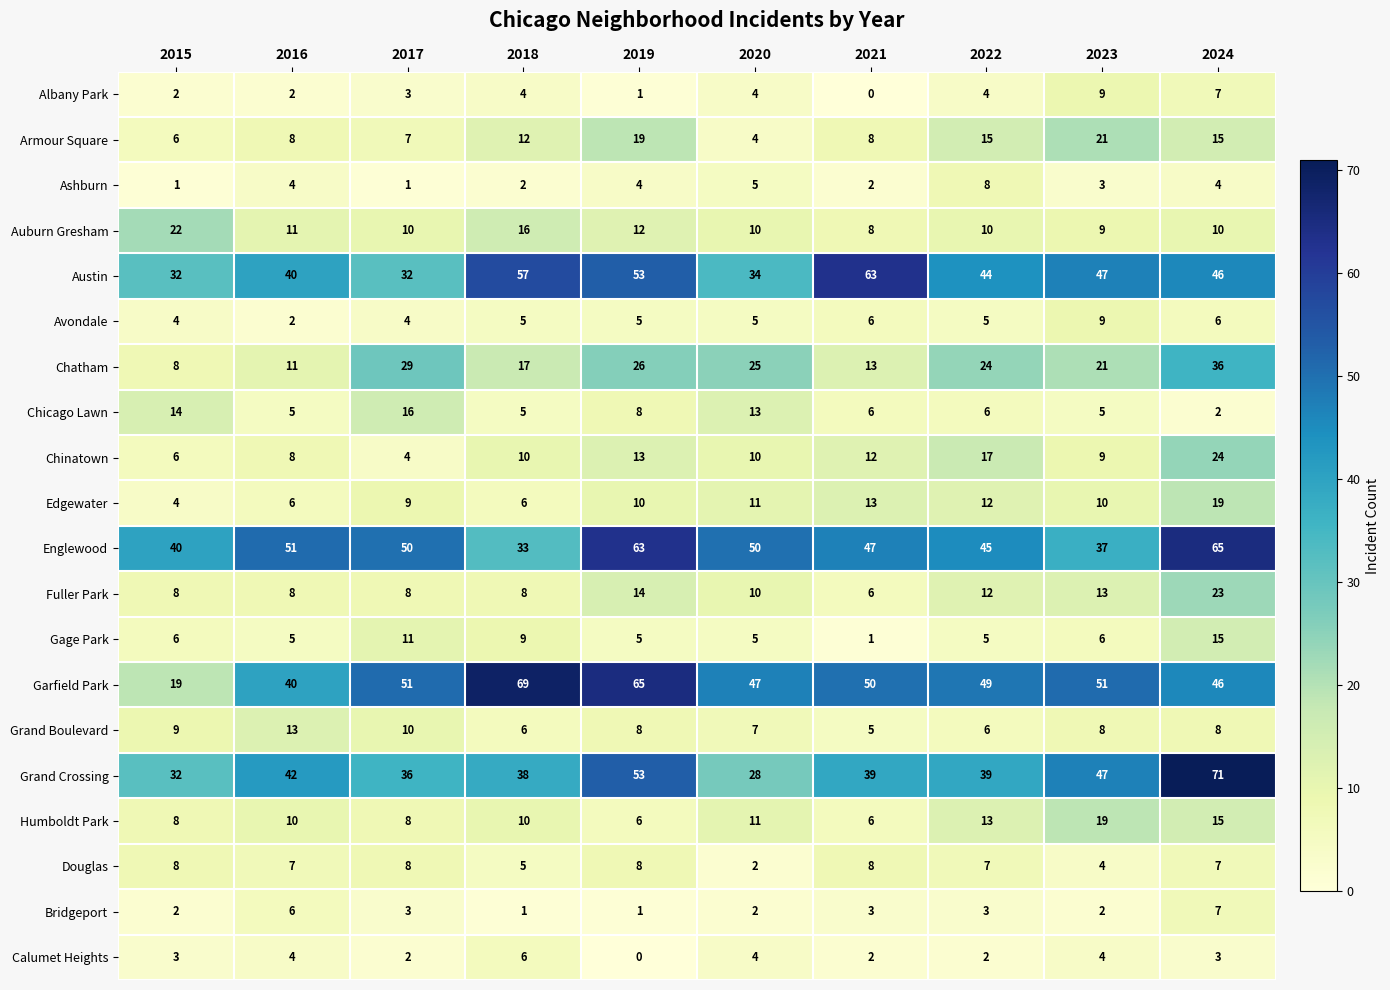

How many data points does each series have?

10